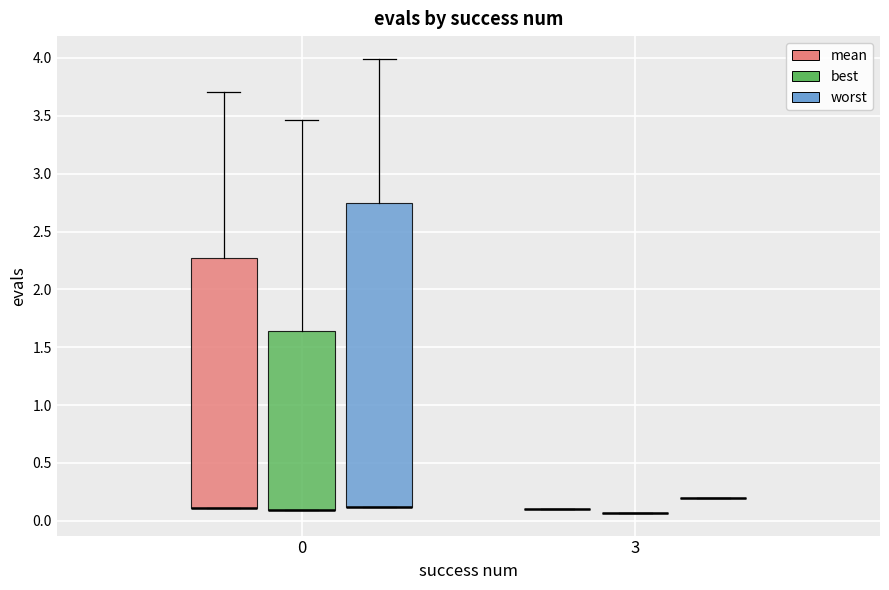

Reading left to right, read every box against the y-axis: the position of its median line, the range the box covers, and the ends of its whiskers. The values are not printed on the chart, so give them approximately, as read against the axis.

0 (mean): median 0.10 (drawn on the box's lower edge), box 0.10 to 2.25, whiskers 0.10 to 3.70
0 (best): median 0.10 (drawn on the box's lower edge), box 0.10 to 1.65, whiskers 0.10 to 3.45
0 (worst): median 0.10 (drawn on the box's lower edge), box 0.10 to 2.75, whiskers 0.10 to 4.00
3 (mean): box collapsed to a line at 0.10, whiskers 0.10 to 0.10
3 (best): box collapsed to a line at 0.05, whiskers 0.05 to 0.05
3 (worst): box collapsed to a line at 0.20, whiskers 0.20 to 0.20